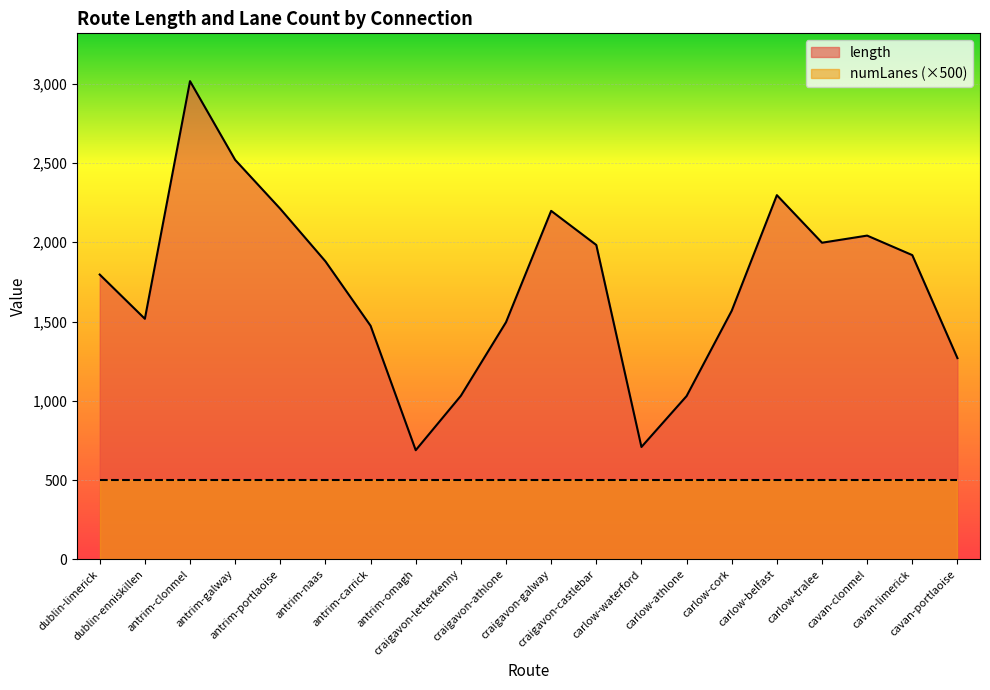

What is the change in value from carlow-belfast to carlow-tralee?

-300.1